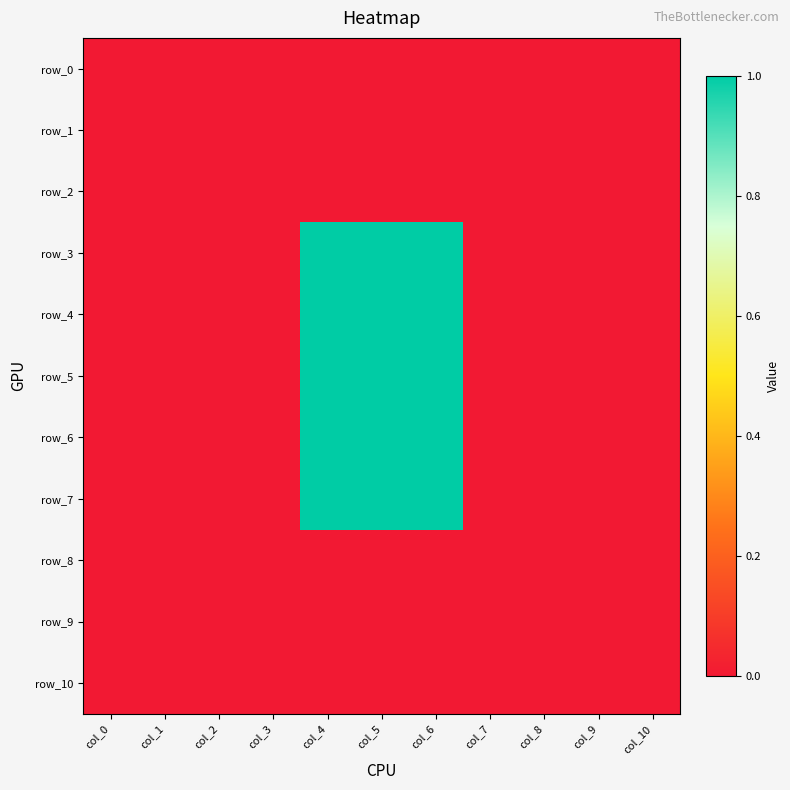

Reading right to left, transcribe all the data shown in this chart.

row_0: col_10=0.0	col_9=0.0	col_8=0.0	col_7=0.0	col_6=0.0	col_5=0.0	col_4=0.0	col_3=0.0	col_2=0.0	col_1=0.0	col_0=0.0
row_1: col_10=0.0	col_9=0.0	col_8=0.0	col_7=0.0	col_6=0.0	col_5=0.0	col_4=0.0	col_3=0.0	col_2=0.0	col_1=0.0	col_0=0.0
row_2: col_10=0.0	col_9=0.0	col_8=0.0	col_7=0.0	col_6=0.0	col_5=0.0	col_4=0.0	col_3=0.0	col_2=0.0	col_1=0.0	col_0=0.0
row_3: col_10=0.0	col_9=0.0	col_8=0.0	col_7=0.0	col_6=1.0	col_5=1.0	col_4=1.0	col_3=0.0	col_2=0.0	col_1=0.0	col_0=0.0
row_4: col_10=0.0	col_9=0.0	col_8=0.0	col_7=0.0	col_6=1.0	col_5=1.0	col_4=1.0	col_3=0.0	col_2=0.0	col_1=0.0	col_0=0.0
row_5: col_10=0.0	col_9=0.0	col_8=0.0	col_7=0.0	col_6=1.0	col_5=1.0	col_4=1.0	col_3=0.0	col_2=0.0	col_1=0.0	col_0=0.0
row_6: col_10=0.0	col_9=0.0	col_8=0.0	col_7=0.0	col_6=1.0	col_5=1.0	col_4=1.0	col_3=0.0	col_2=0.0	col_1=0.0	col_0=0.0
row_7: col_10=0.0	col_9=0.0	col_8=0.0	col_7=0.0	col_6=1.0	col_5=1.0	col_4=1.0	col_3=0.0	col_2=0.0	col_1=0.0	col_0=0.0
row_8: col_10=0.0	col_9=0.0	col_8=0.0	col_7=0.0	col_6=0.0	col_5=0.0	col_4=0.0	col_3=0.0	col_2=0.0	col_1=0.0	col_0=0.0
row_9: col_10=0.0	col_9=0.0	col_8=0.0	col_7=0.0	col_6=0.0	col_5=0.0	col_4=0.0	col_3=0.0	col_2=0.0	col_1=0.0	col_0=0.0
row_10: col_10=0.0	col_9=0.0	col_8=0.0	col_7=0.0	col_6=0.0	col_5=0.0	col_4=0.0	col_3=0.0	col_2=0.0	col_1=0.0	col_0=0.0